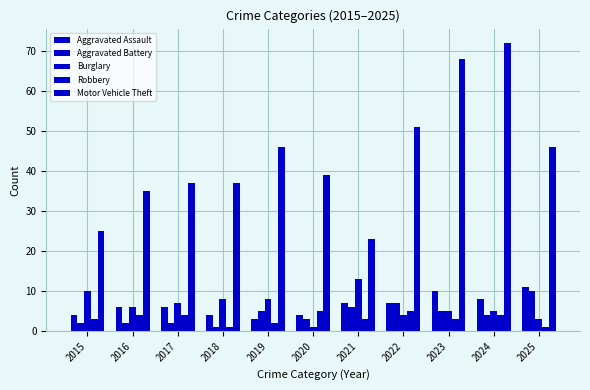

How many data points in Burglary are less than 6?

5